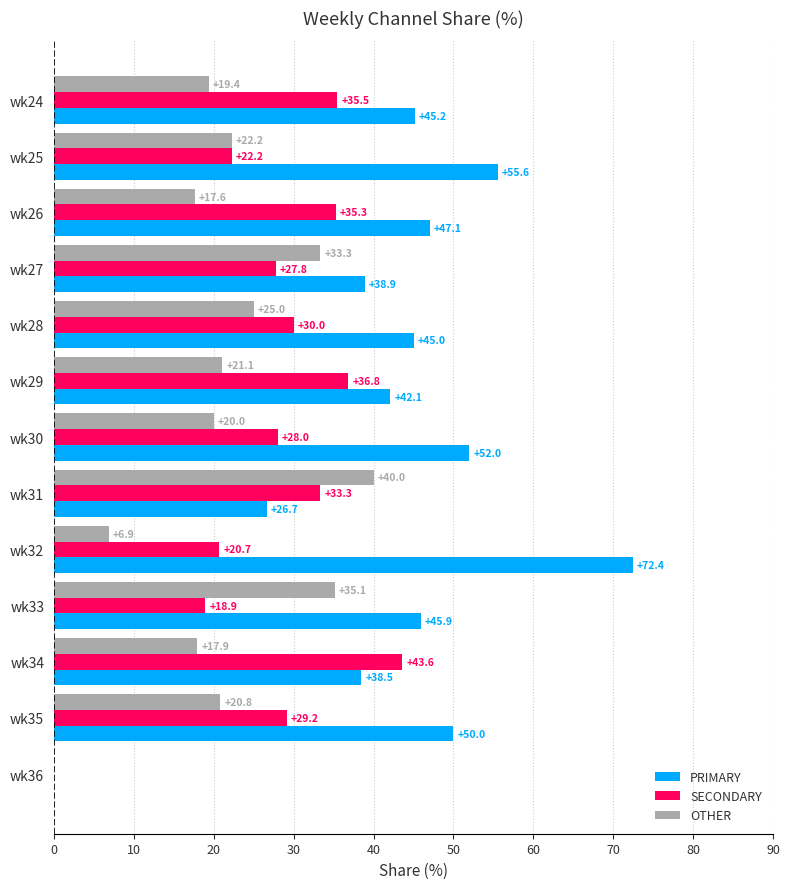

What value does the SECONDARY series have at wk25?

22.2